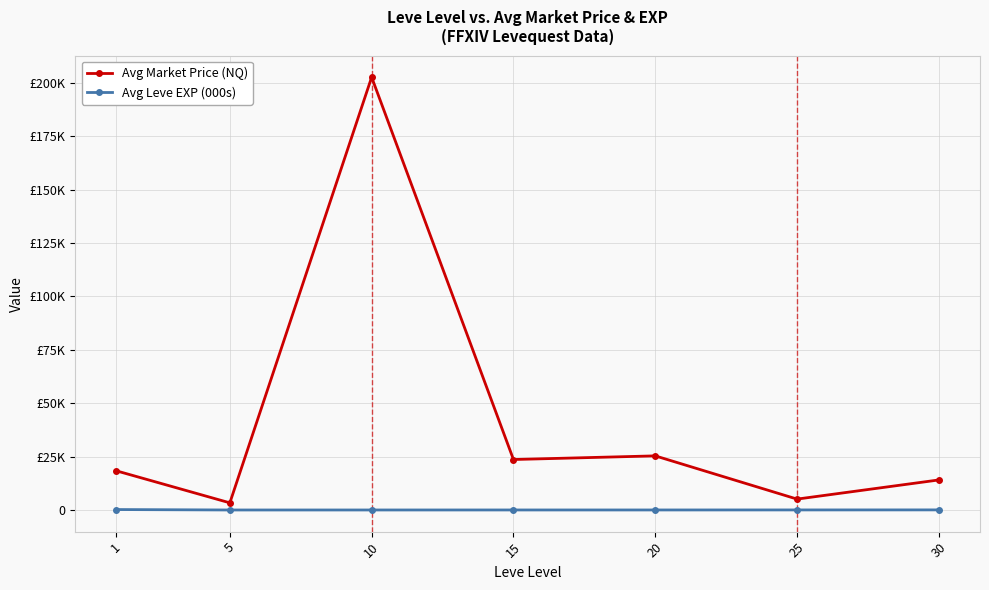

Where is the first local maximum for Avg Market Price (NQ)?

10